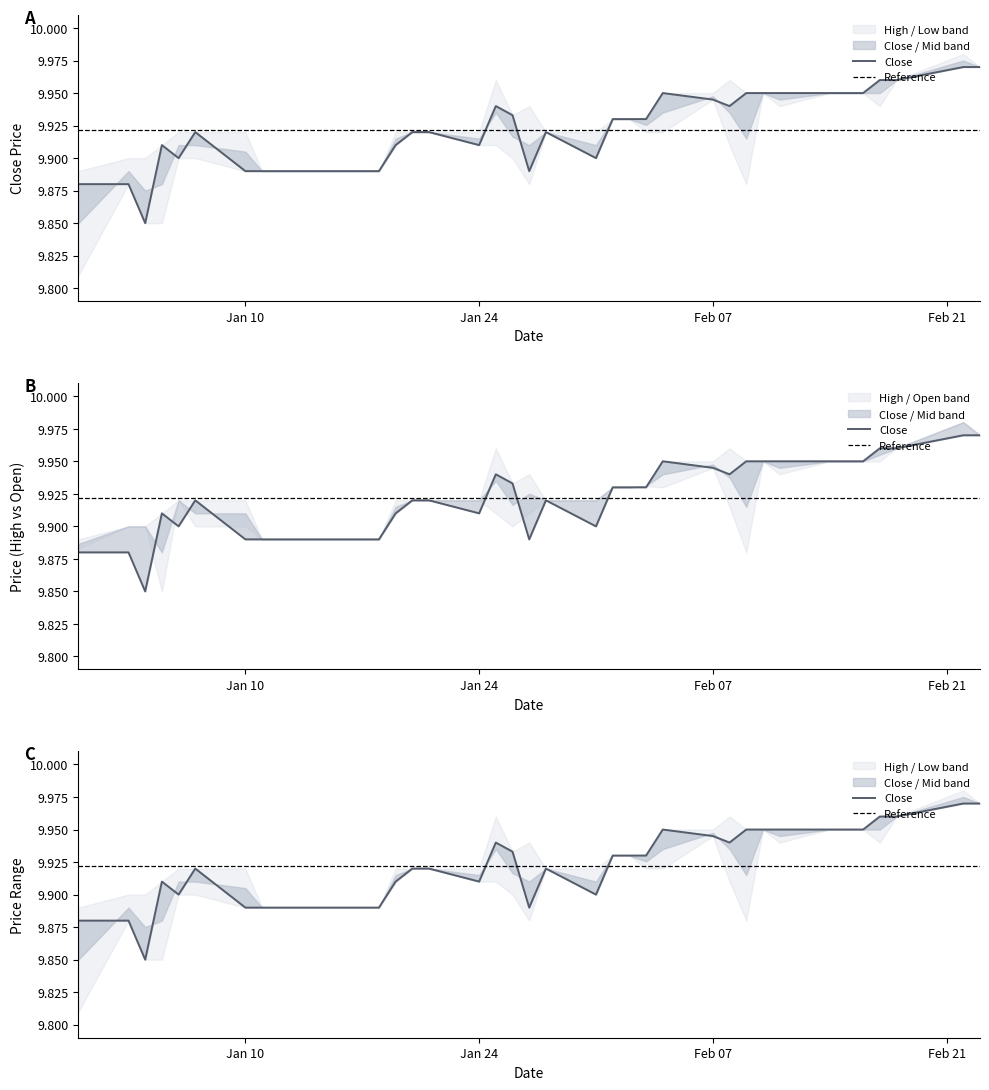

What is the difference between the maximum and second lowest values in the High series?

0.1